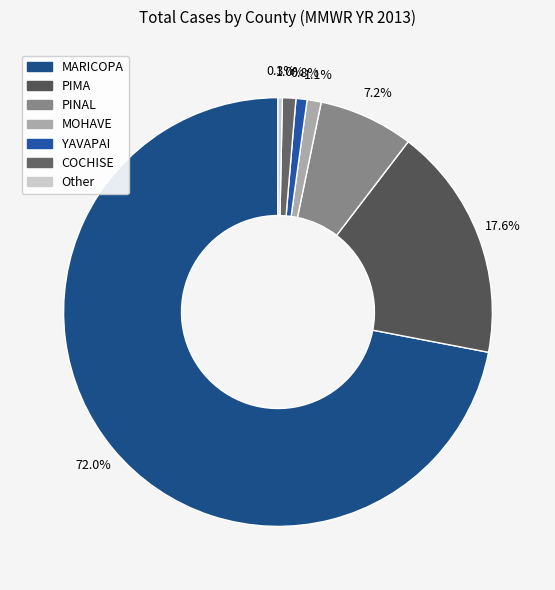

What percentage is NOT represented by MARICOPA?

28.0%